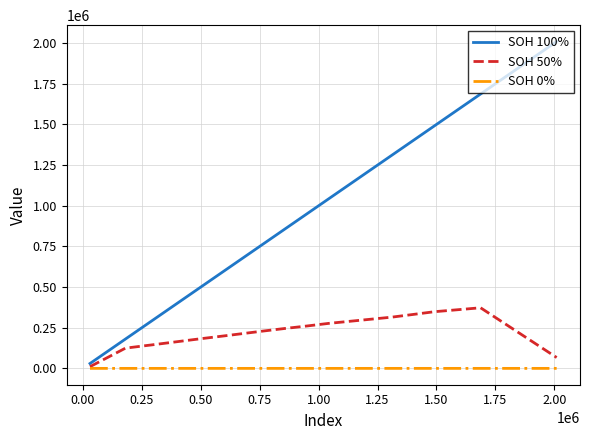

True or false: SOH 50% and SOH 100% intersect in this chart.

False